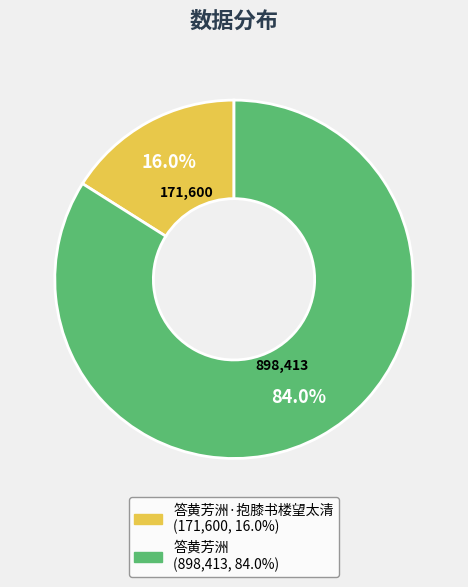

Does any single category account for the majority?

Yes